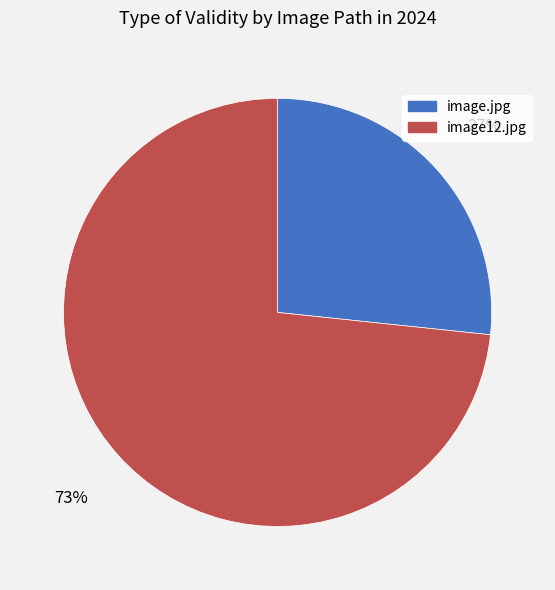

Rank the categories by value from highest to lowest.

image12.jpg, image.jpg